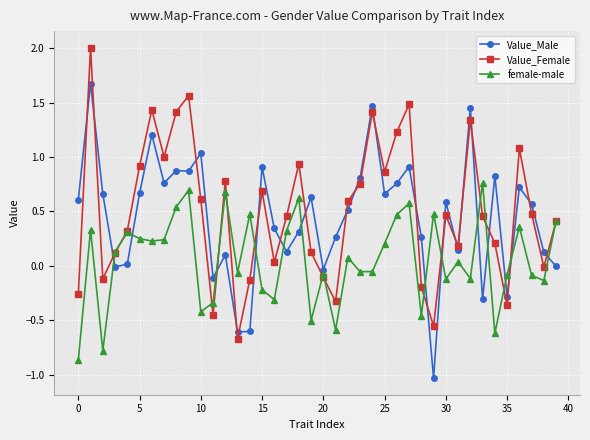

How many data points in female-male are less than 0?

19